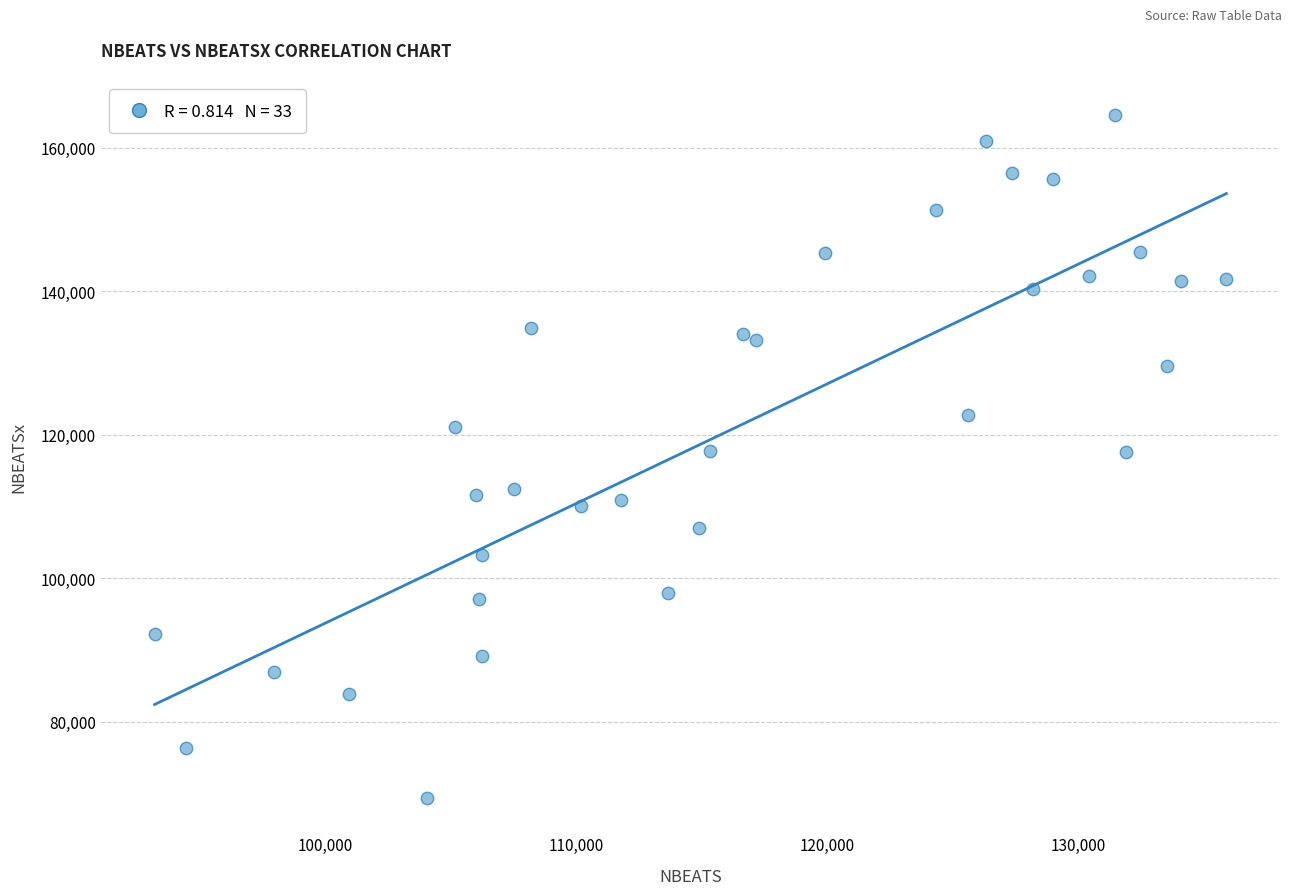

What is the range of Y values (max minus min)?

95166.0